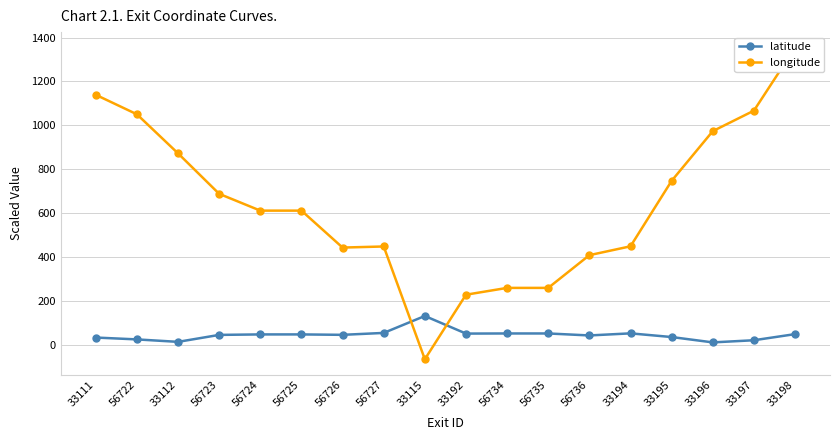

What position from the left is 56726?

7